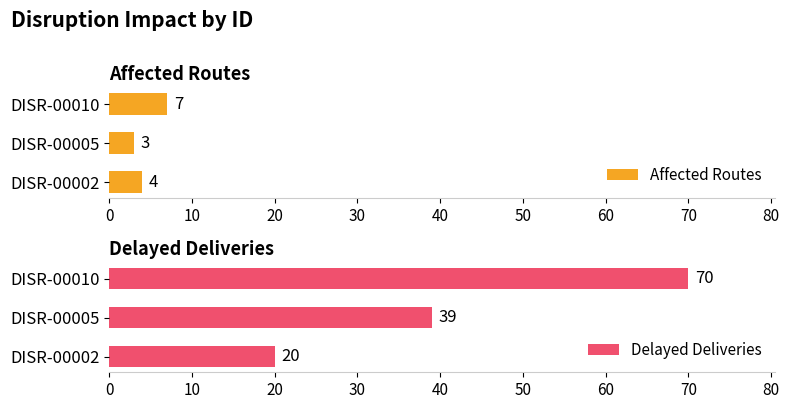

List the series in order of their overall mean, lowest first.

Affected Routes, Delayed Deliveries